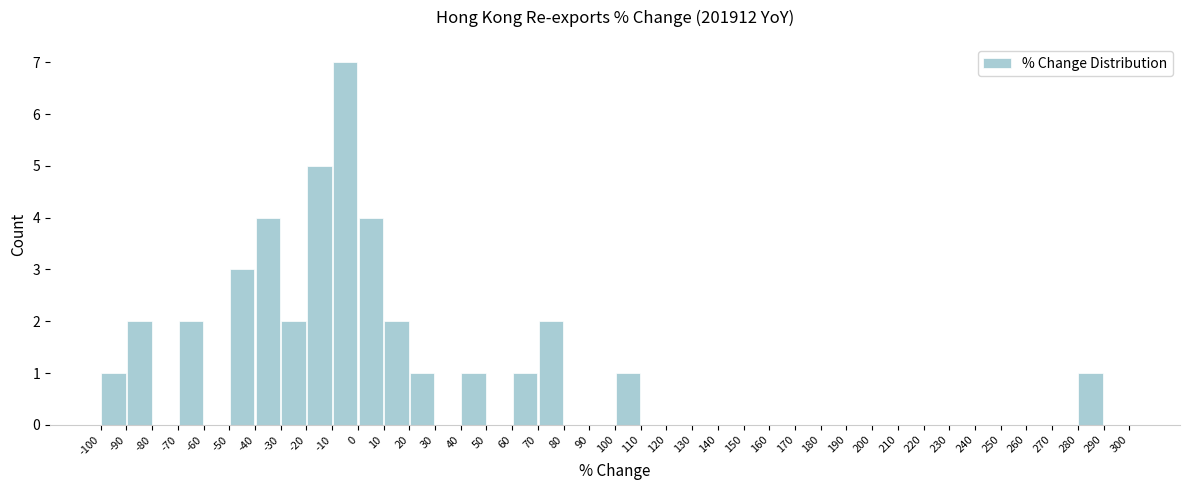

How tall is the bar that spans -20 to -10 on the x-axis? The values are not printed on the chart, so give them approximately, as read against the axis.

5